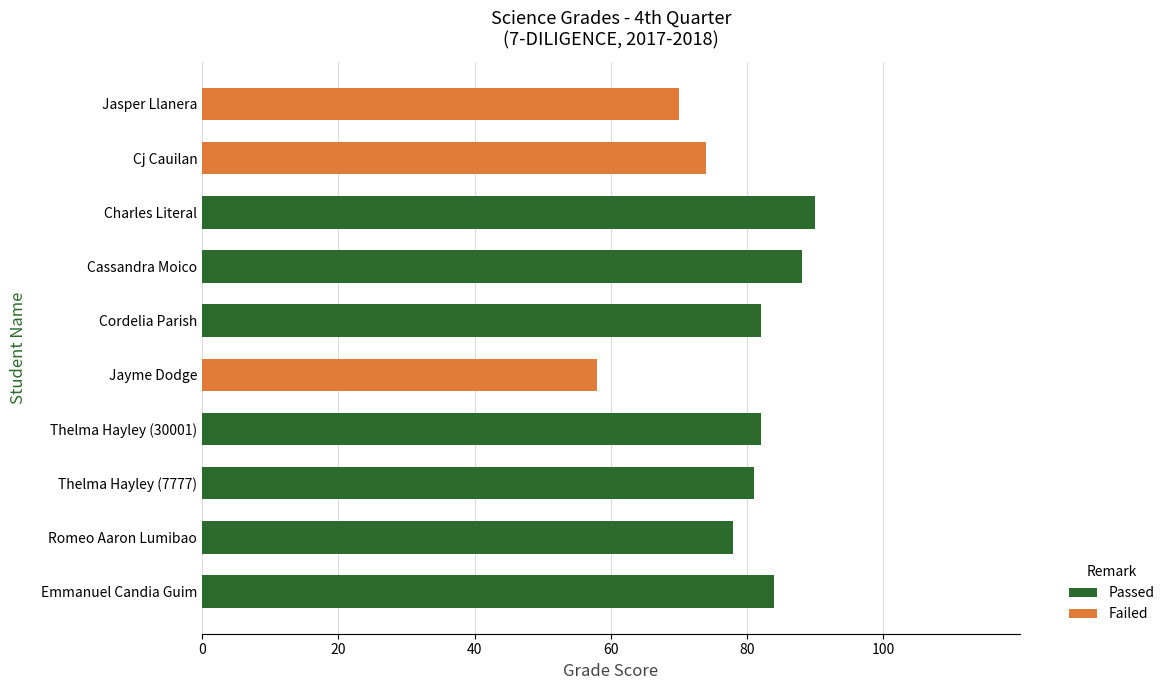

At which label is Passed closest to 45?

Romeo Aaron Lumibao